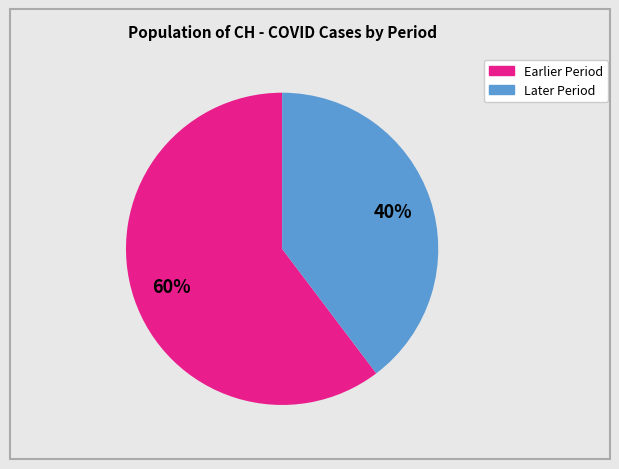

To the nearest percent, what is the average slice percentage?

50%